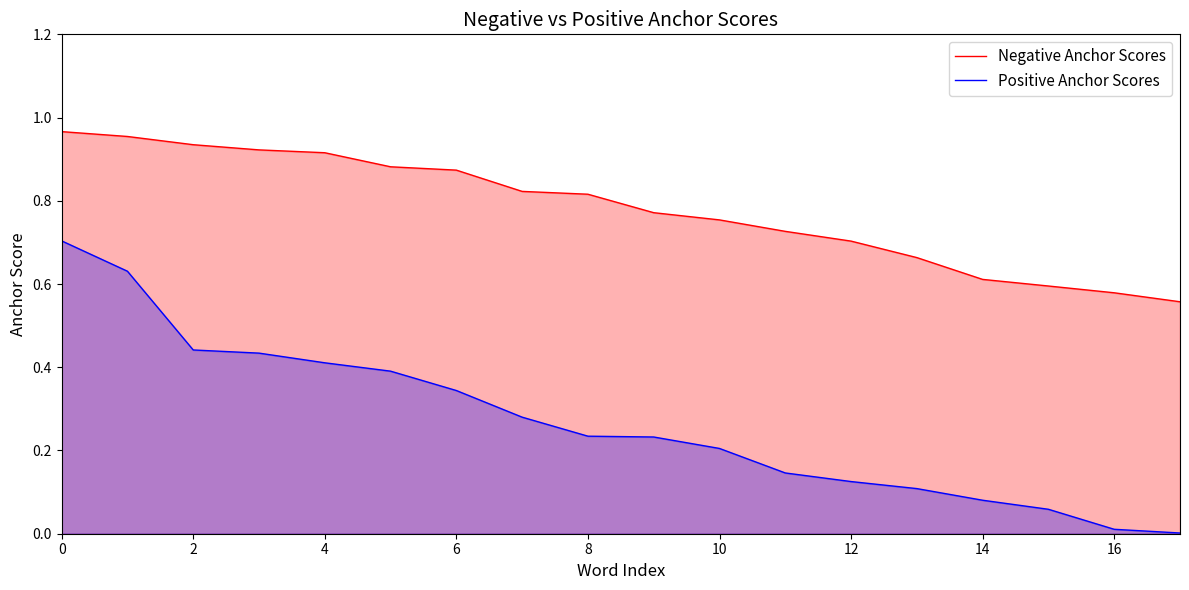

True or false: Negative Anchor Scores and Positive Anchor Scores cross at least once.

False